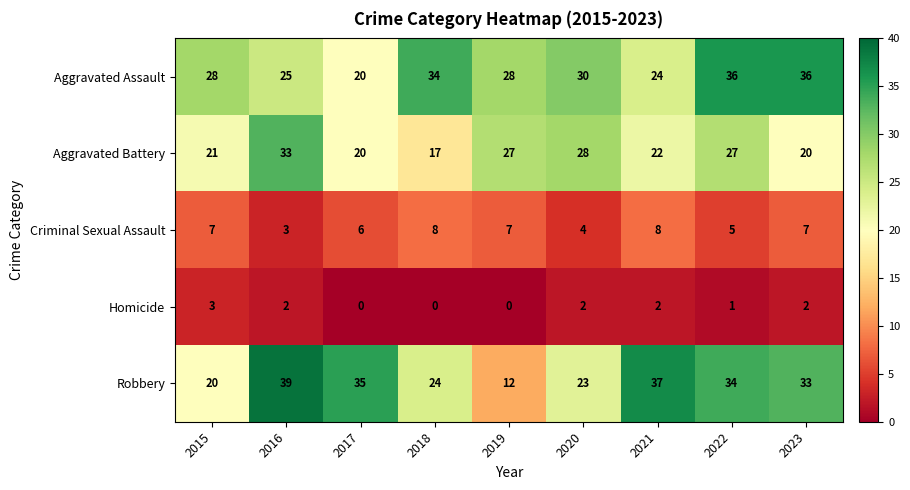

What is the spread (max minus min) of values at 2021?

35